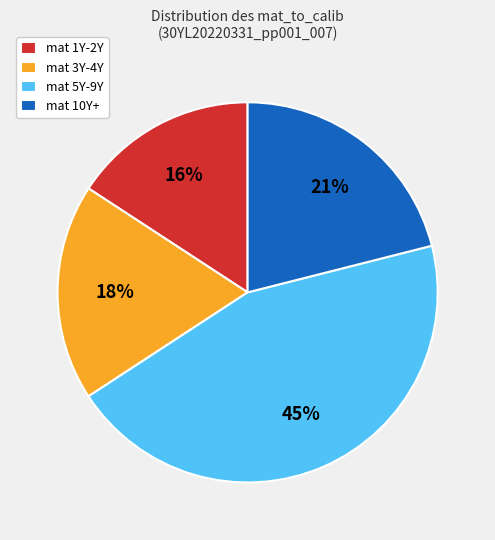

Approximately how many times larger is the value at mat 3Y-4Y compared to mat 5Y-9Y?

0.4